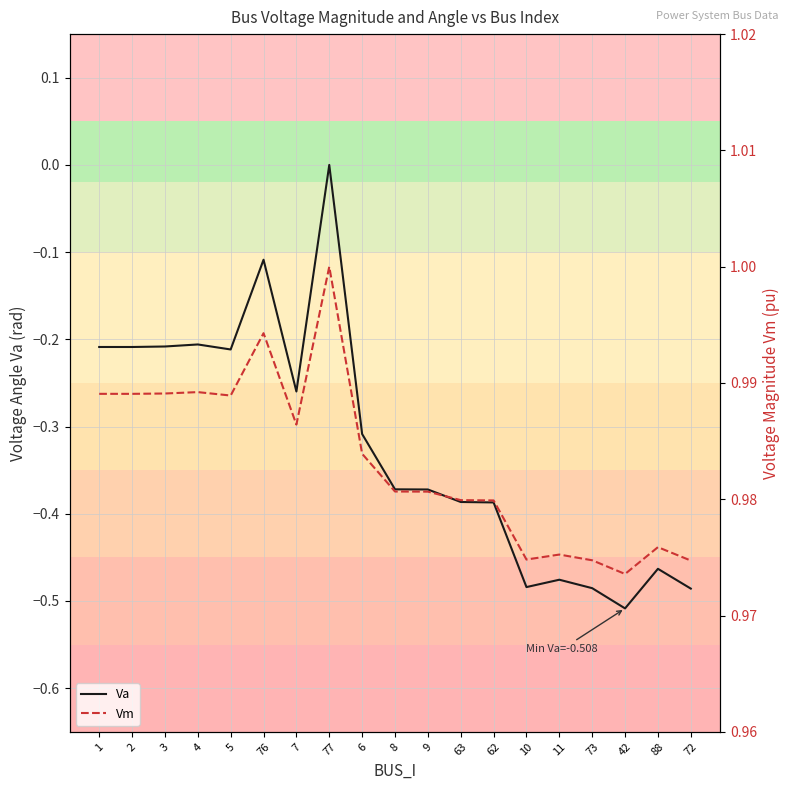

At which category does Vm reach its first local peak?

4